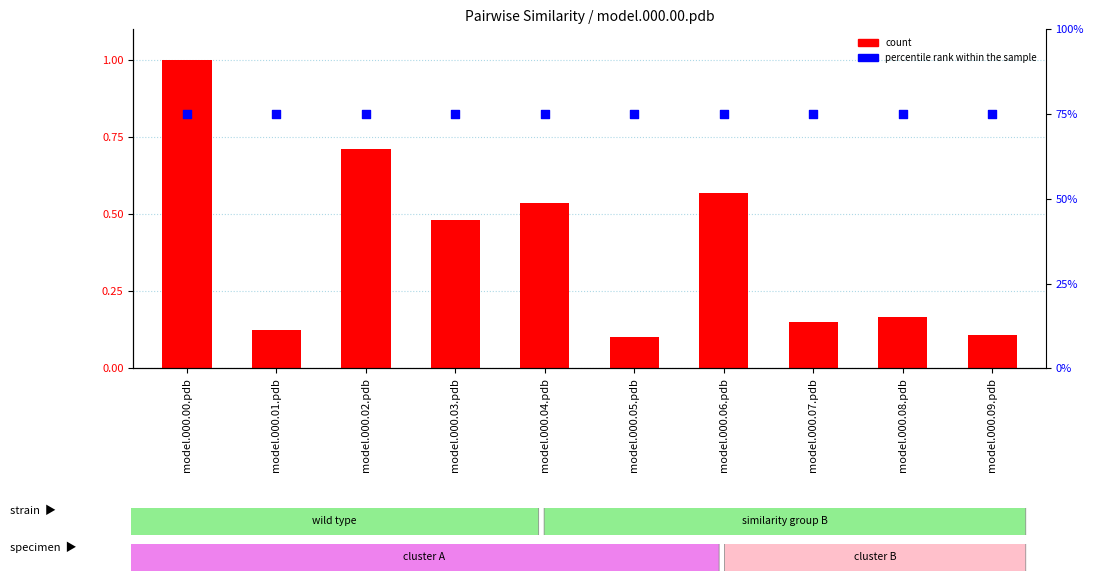

Which series has the largest total across all categories?

percentile rank within the sample